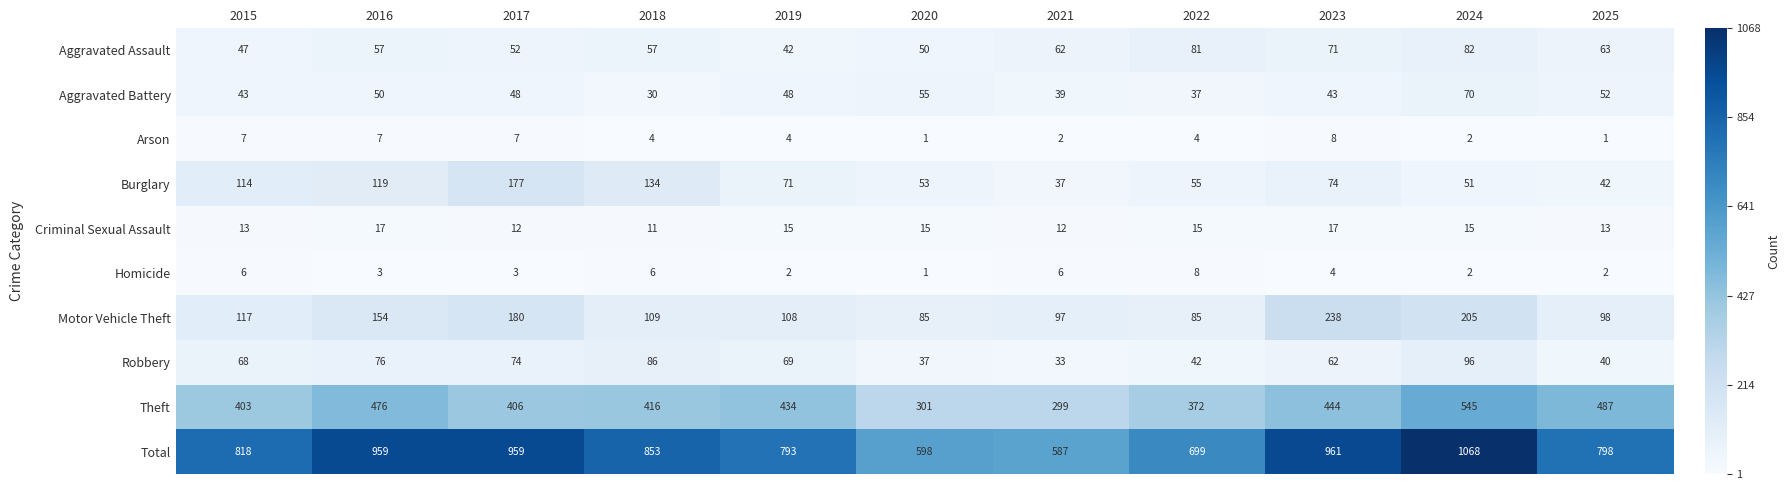

At which category is the sum across all series the highest?

2024